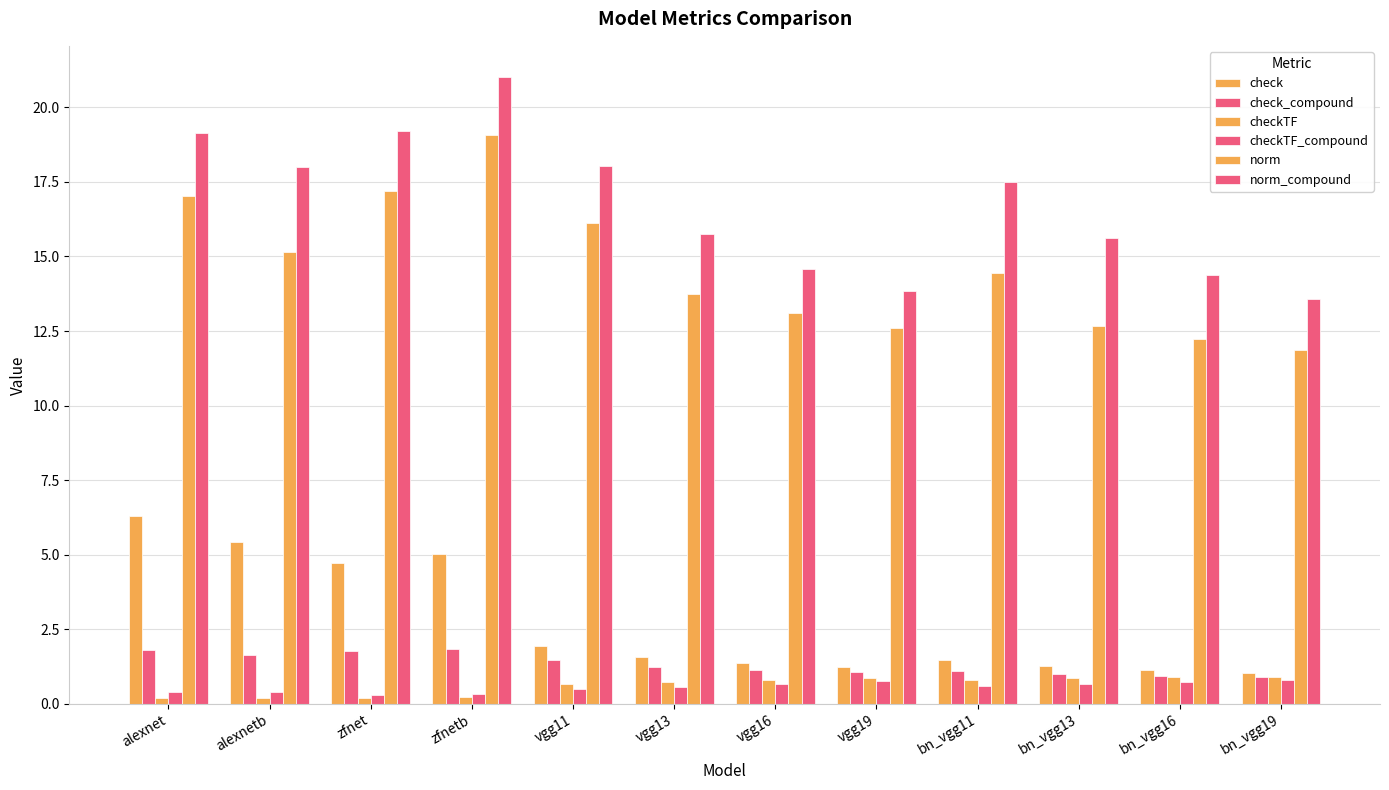

Is the value of check at bn_vgg11 greater than the value of norm at vgg11?

No